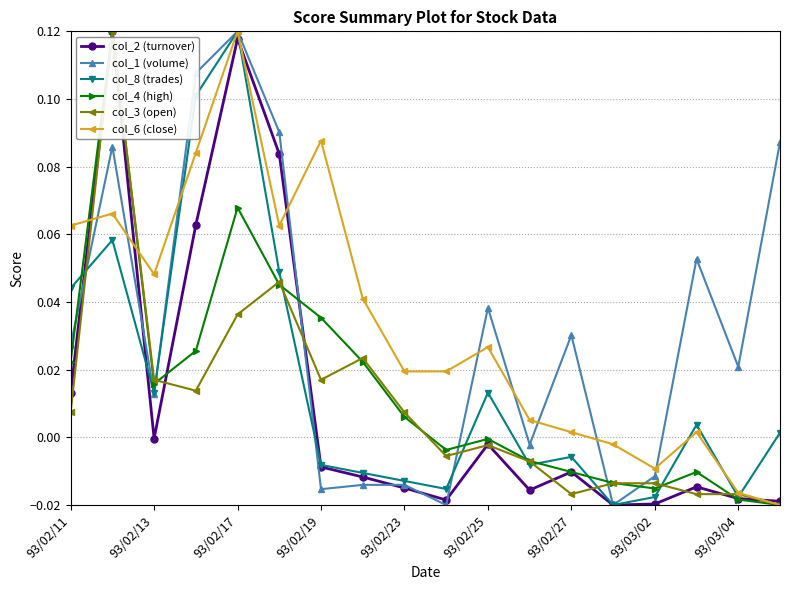

How many intersections are there between col_4 (high) and col_1 (volume)?

6